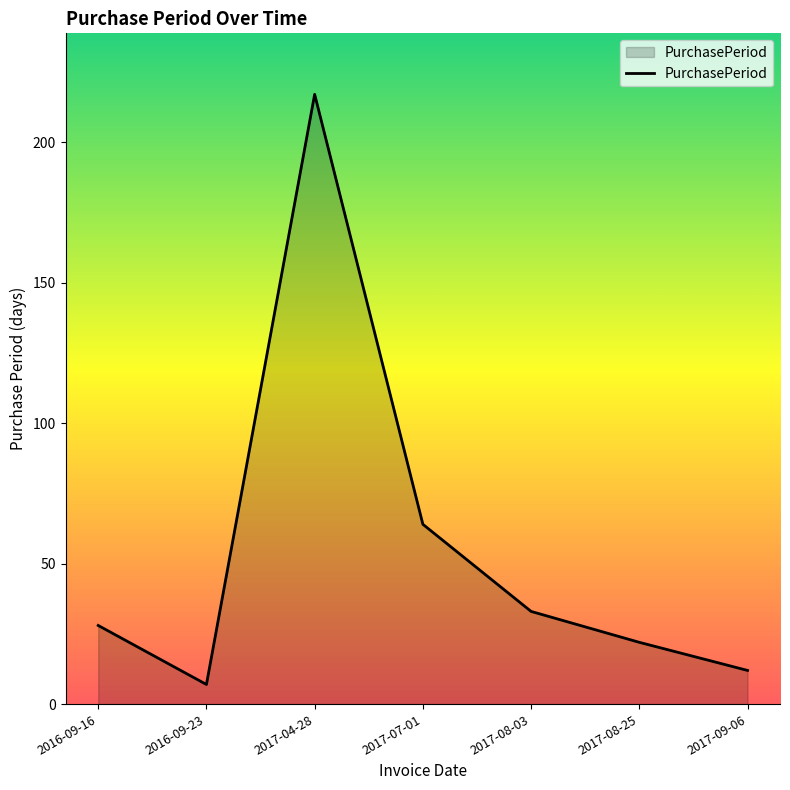

Rank the categories by value from lowest to highest.

2016-09-23, 2017-09-06, 2017-08-25, 2016-09-16, 2017-08-03, 2017-07-01, 2017-04-28